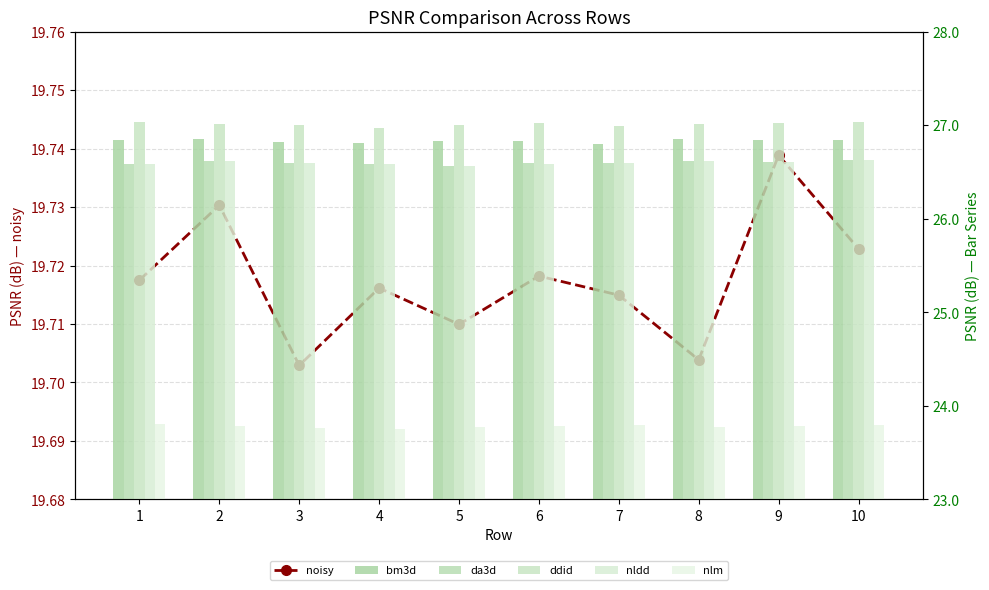

How many groups of bars are there?

10